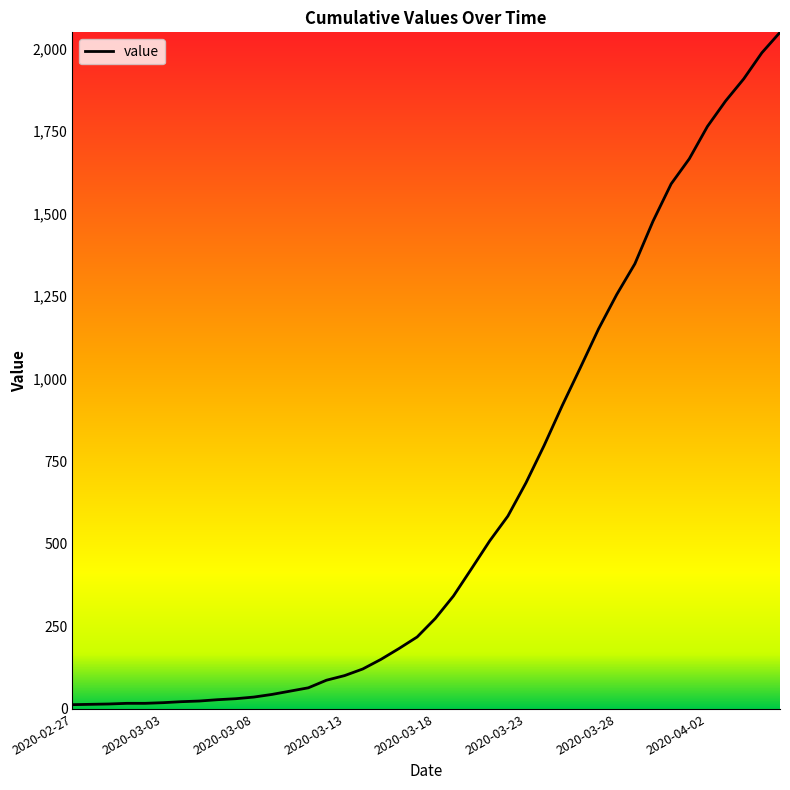

What is the greatest value displayed?

2049